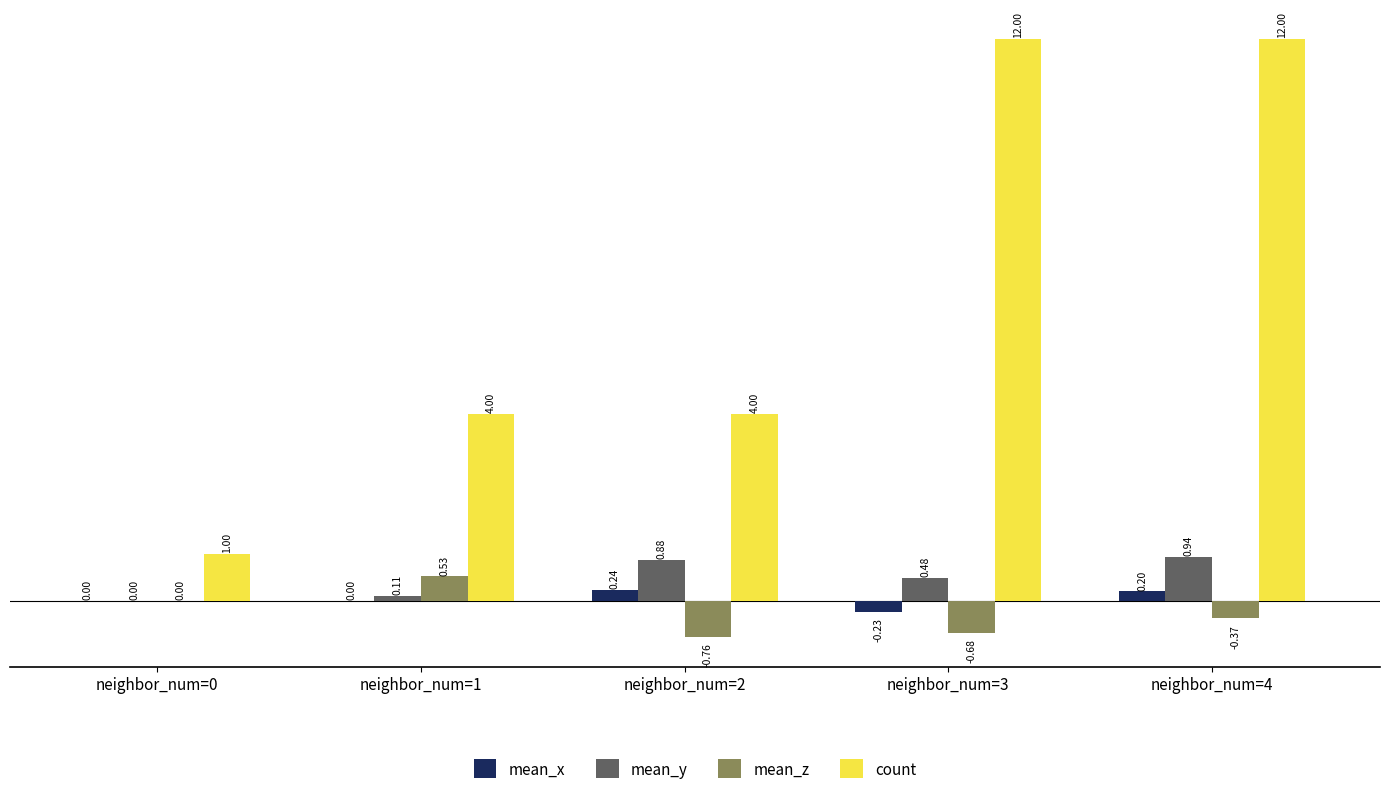

Which series has the largest total across all categories?

count